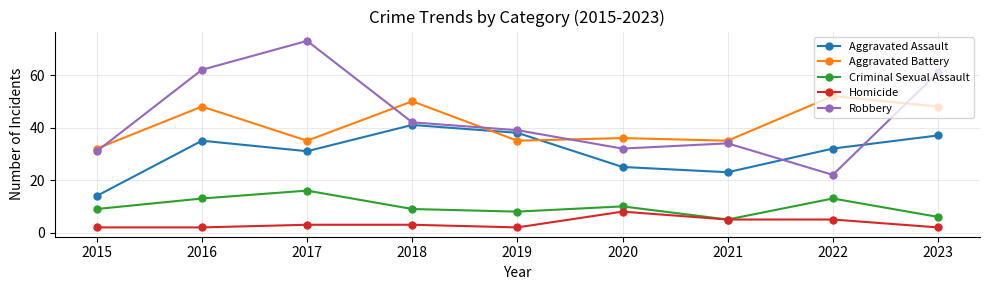

True or false: Aggravated Battery and Criminal Sexual Assault intersect in this chart.

False